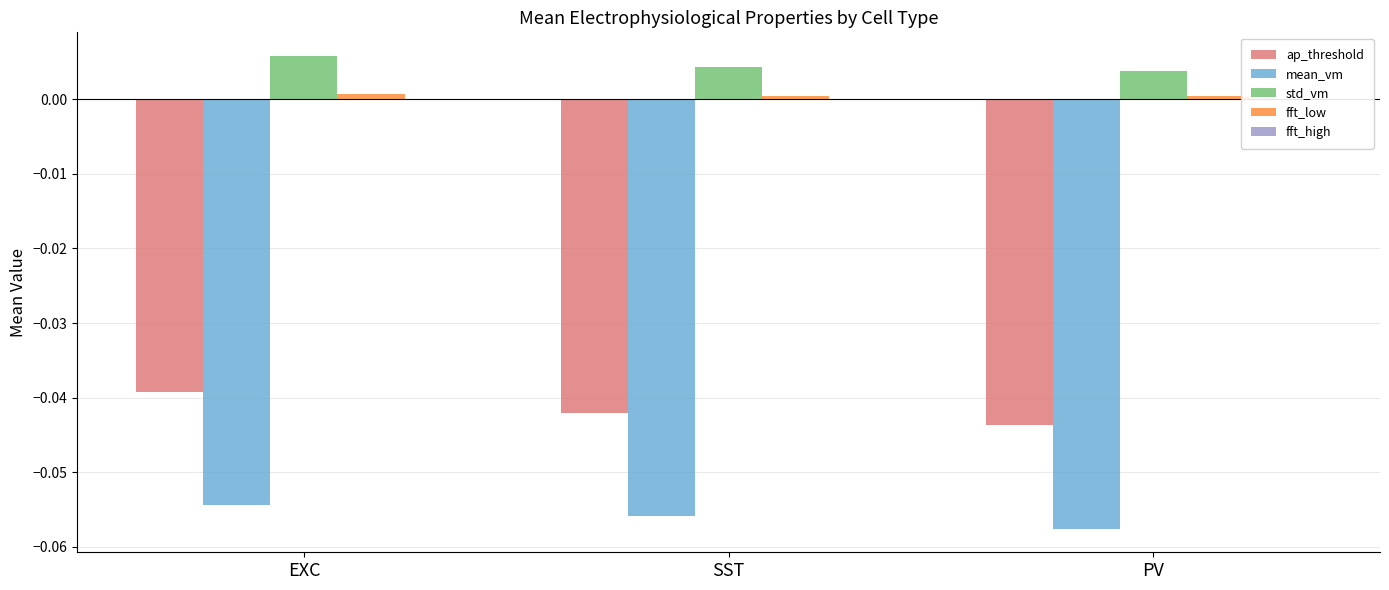

At which label is mean_vm closest to 0?

EXC